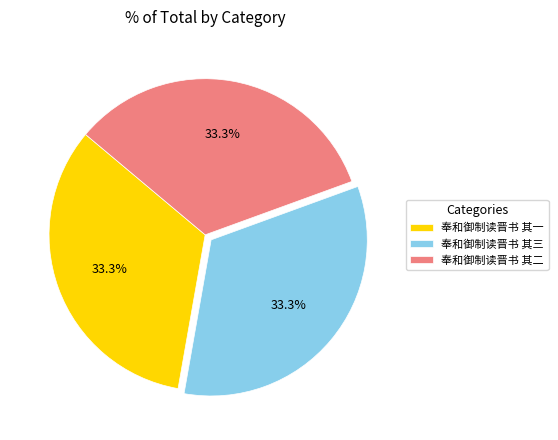

Does any single category account for the majority?

No